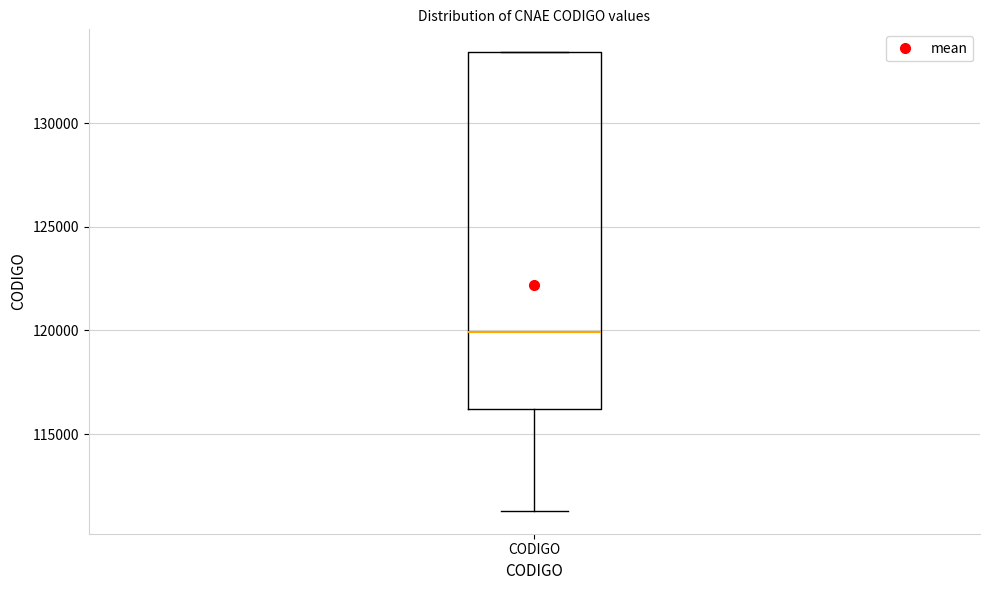

Where does the median line of the box for CODIGO sit on the y-axis? The values are not printed on the chart, so give them approximately, as read against the axis.

120000